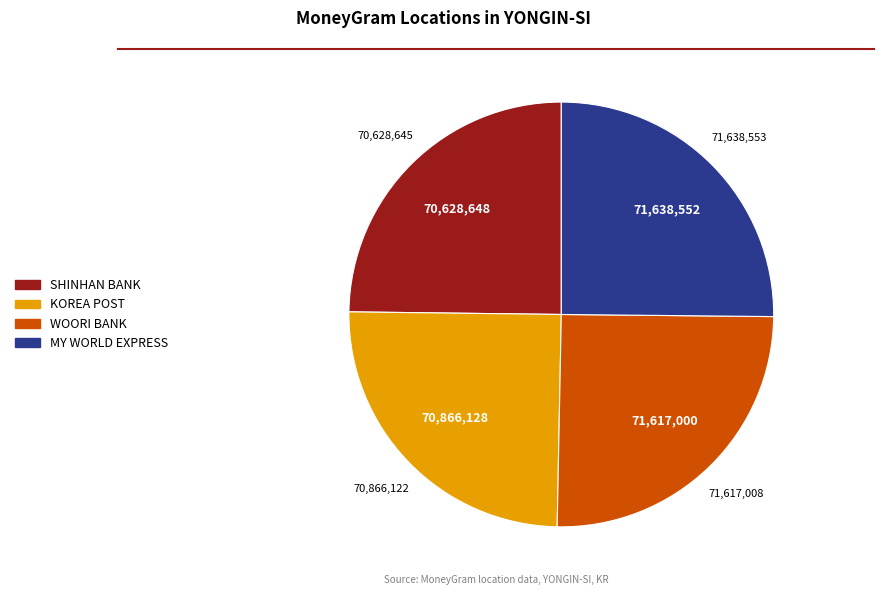

Is there any slice that represents more than half of the pie?

No